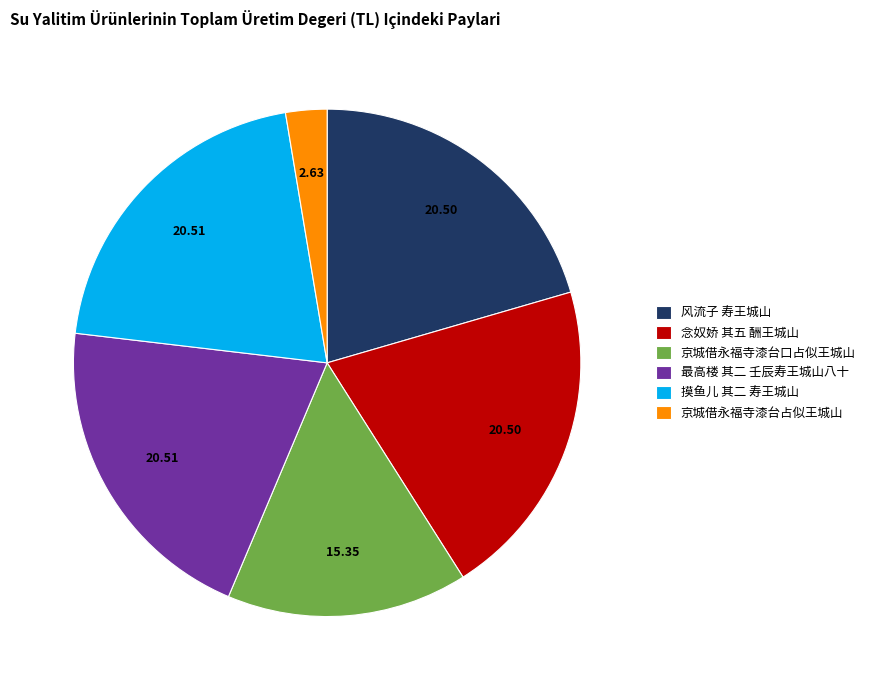

What is the ratio of the value at 念奴娇 其五 酬王城山 to the value at 京城借永福寺漆台口占似王城山?

1.3